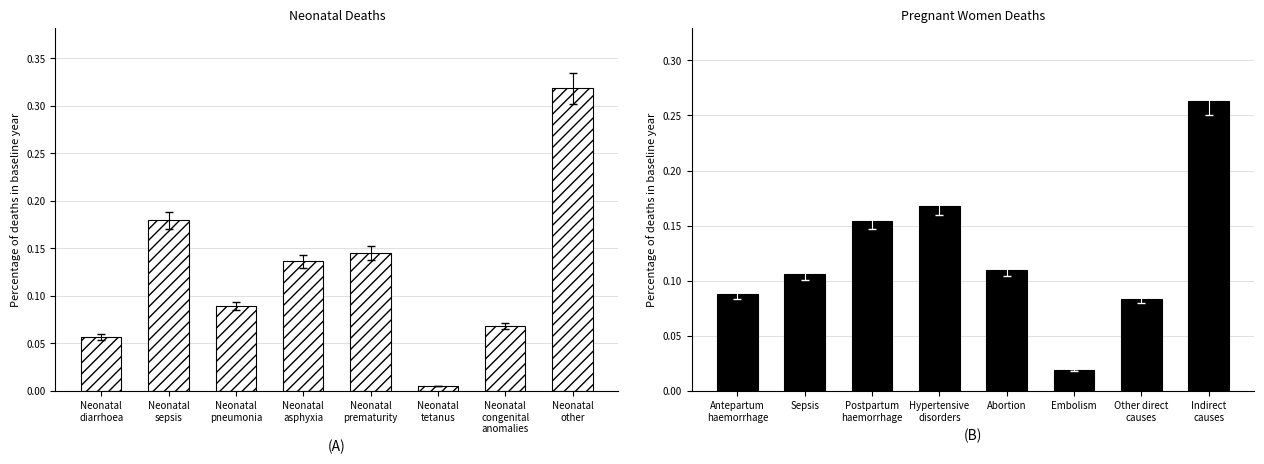

What is the value of the Neonatal (<1 month) bar at the 5th from the left?

0.1